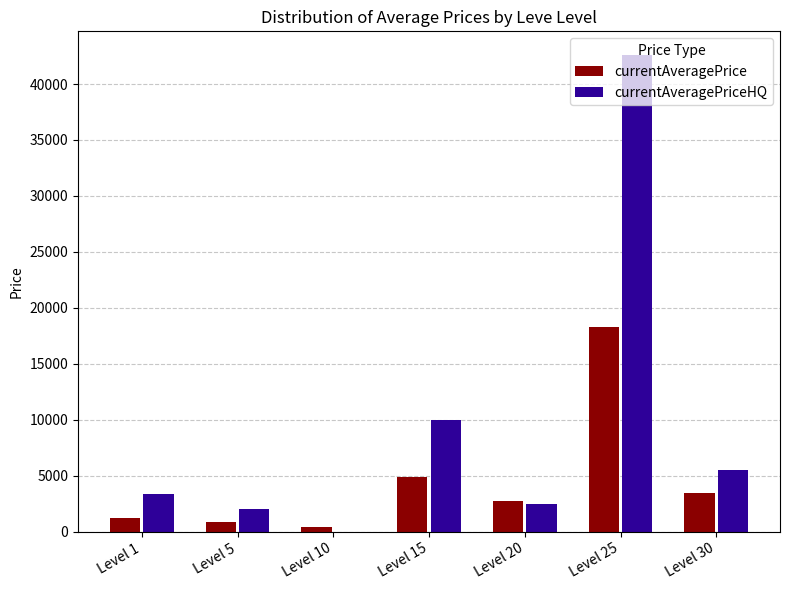

Where is currentAveragePrice nearest to the value 9403?

Level 15